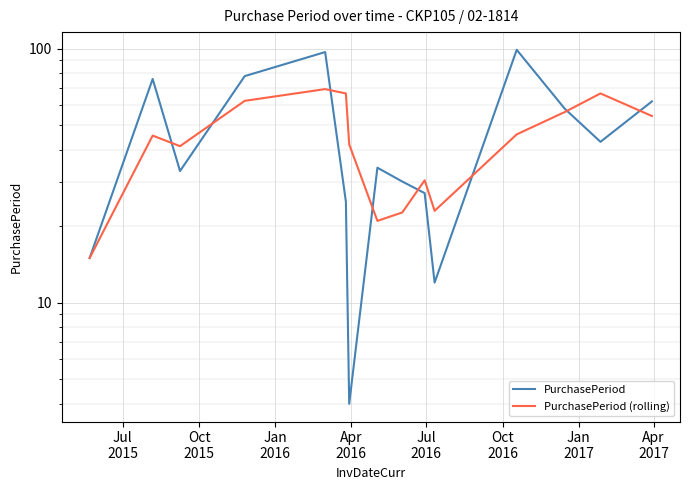

What are all the series names shown in the legend?

PurchasePeriod, PurchasePeriod (rolling)